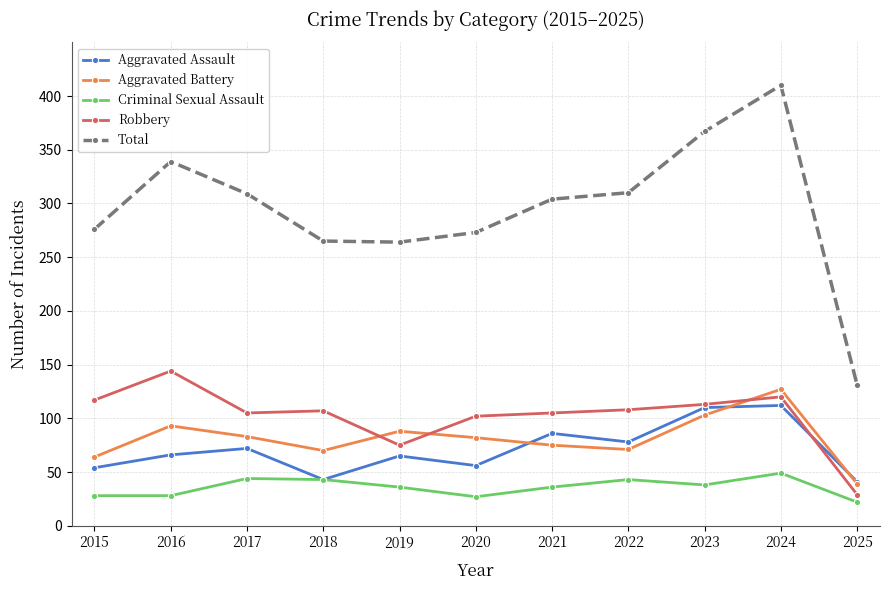

True or false: Aggravated Battery has a value of 103 at 2022.

False